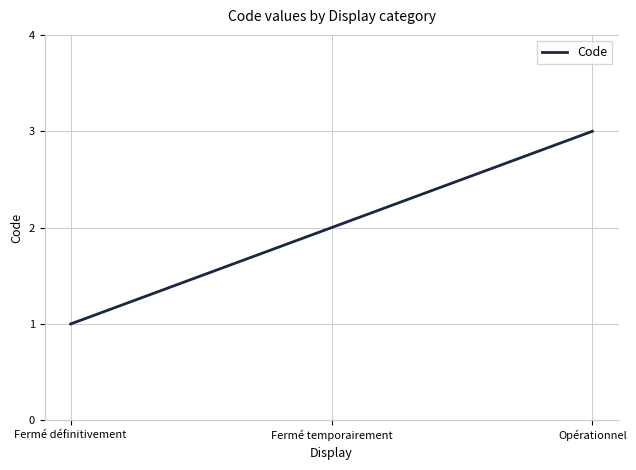

The chart shows a value of 0 at Fermé définitivement. True or false?

False